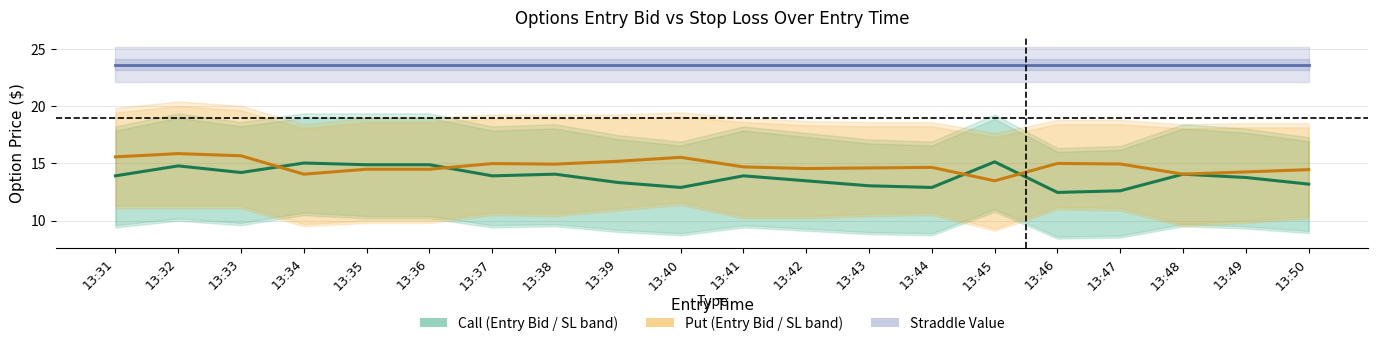

What is the average value of the Straddle Value series?

23.6